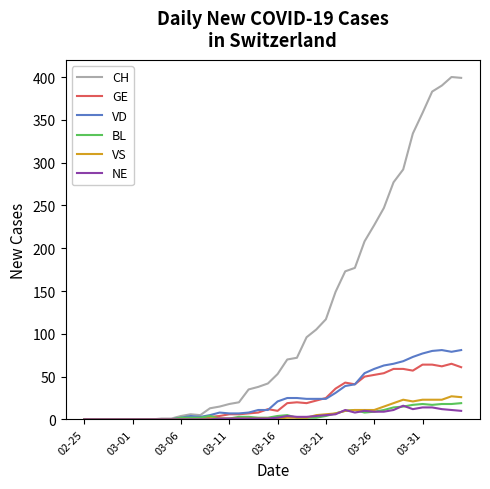

Which series has the widest spread of values?

CH